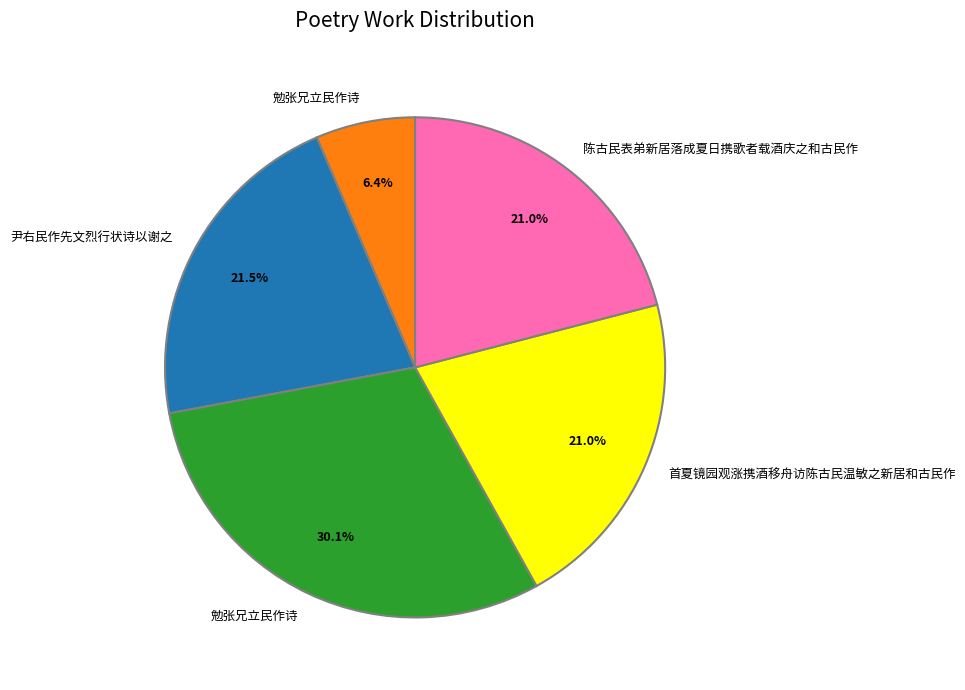

Is there any slice that represents more than half of the pie?

No